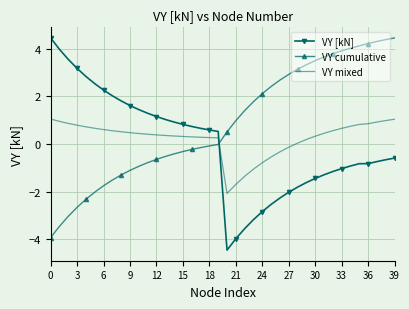

What is the difference between the maximum and minimum values in the VY mixed series?

3.1